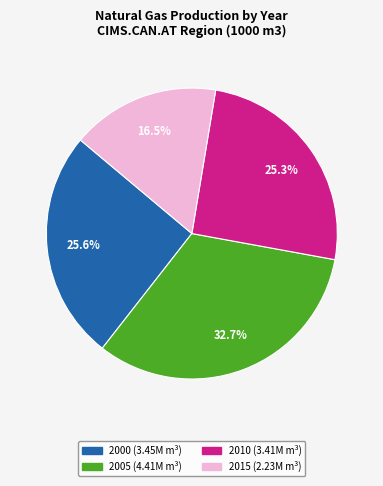

Is there any slice that represents more than half of the pie?

No